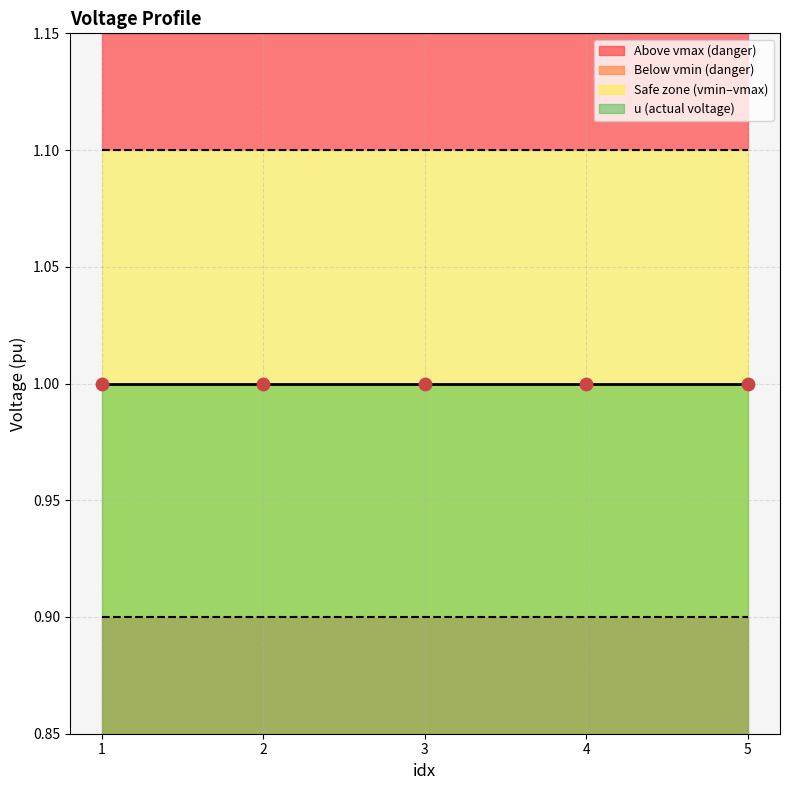

At how many categories does at least one series exceed 1?

5